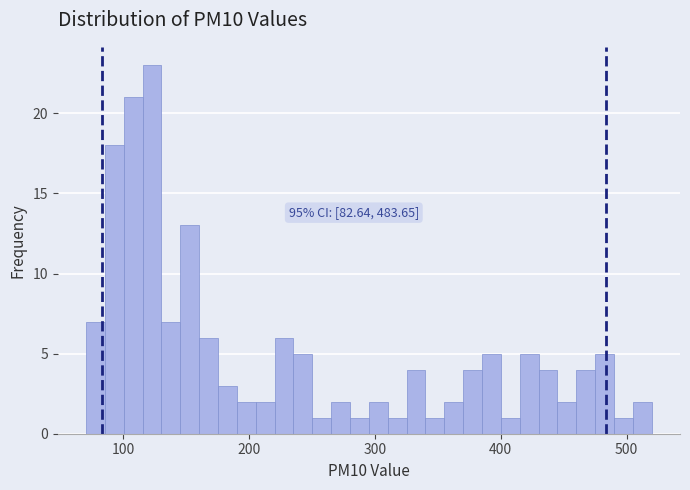

Read against the x-axis, roughly where is the centre of the tallest bar?

120